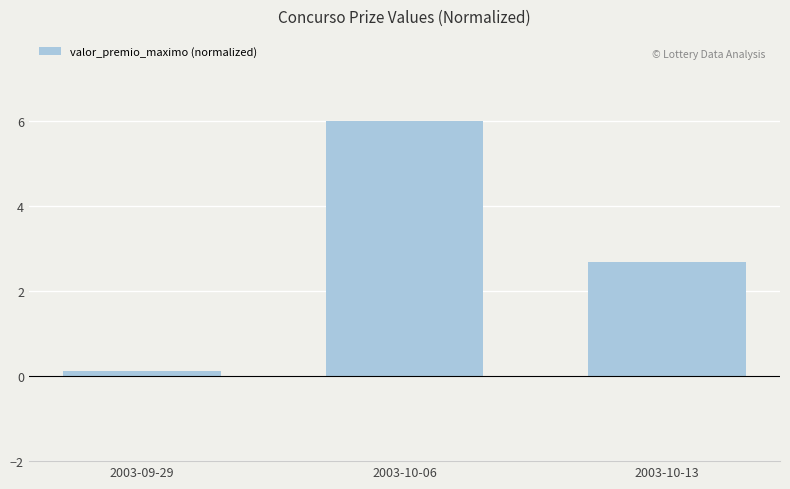

Reading left to right, transcribe all the data shown in this chart.

2003-09-29=0.1	2003-10-06=6.0	2003-10-13=2.7